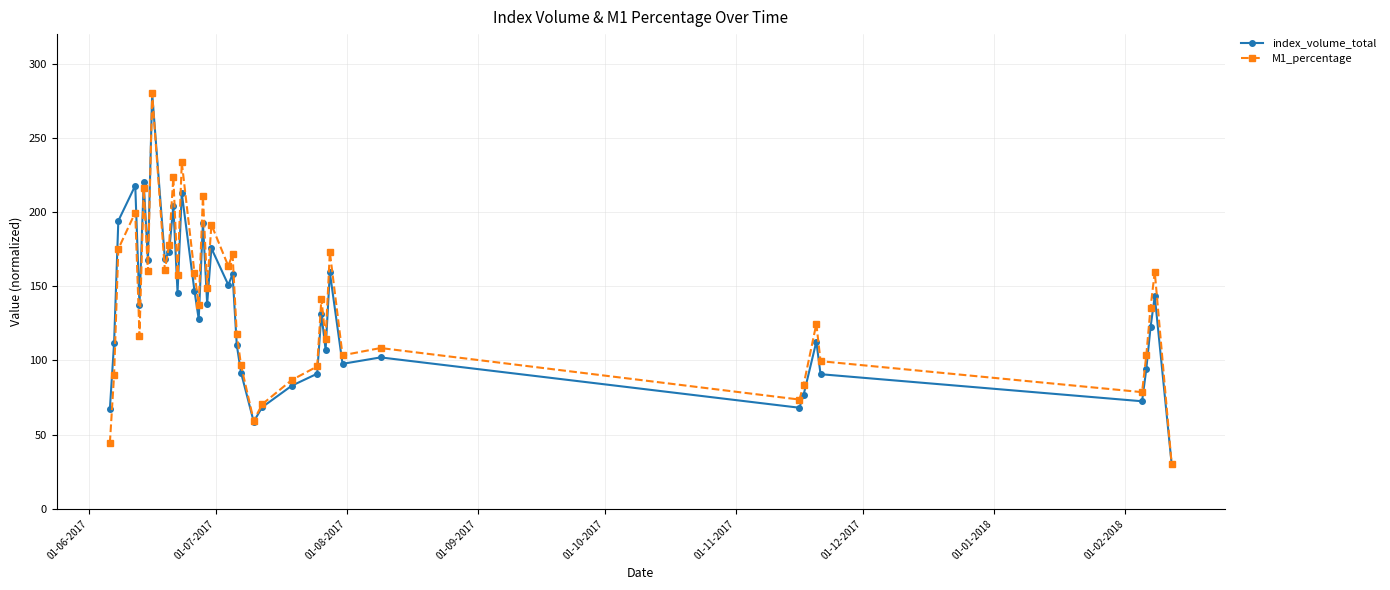

What is the value of the index_volume_total point at the 30th from the left?

97.8